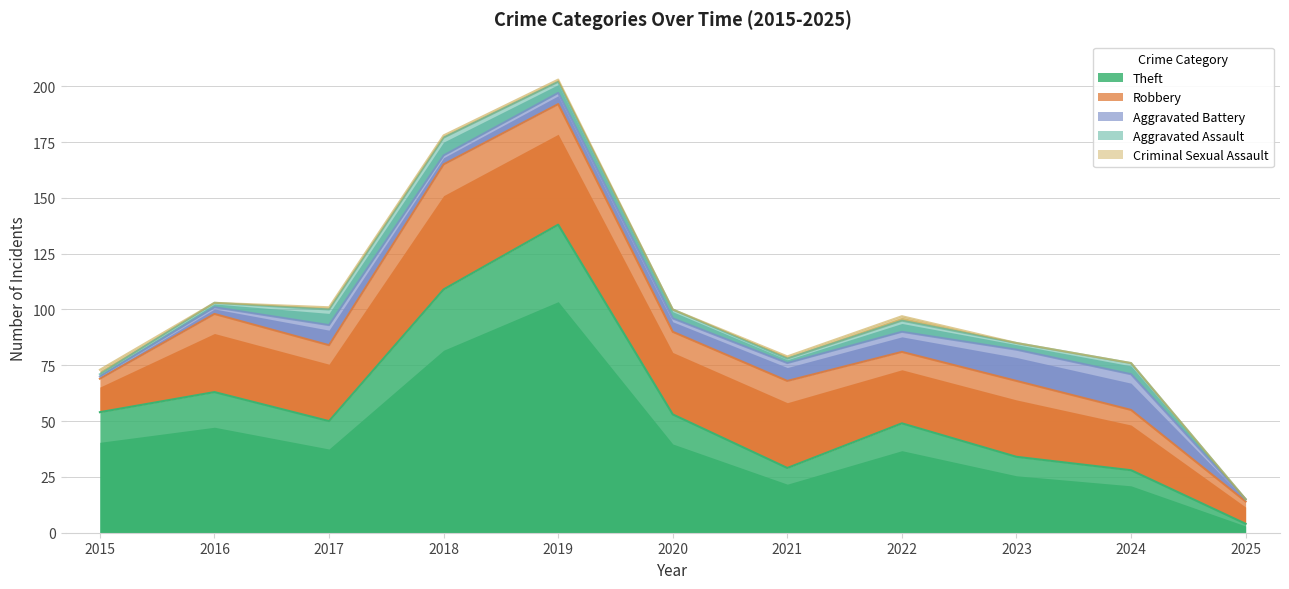

At which category does Robbery reach its first local peak?

2016